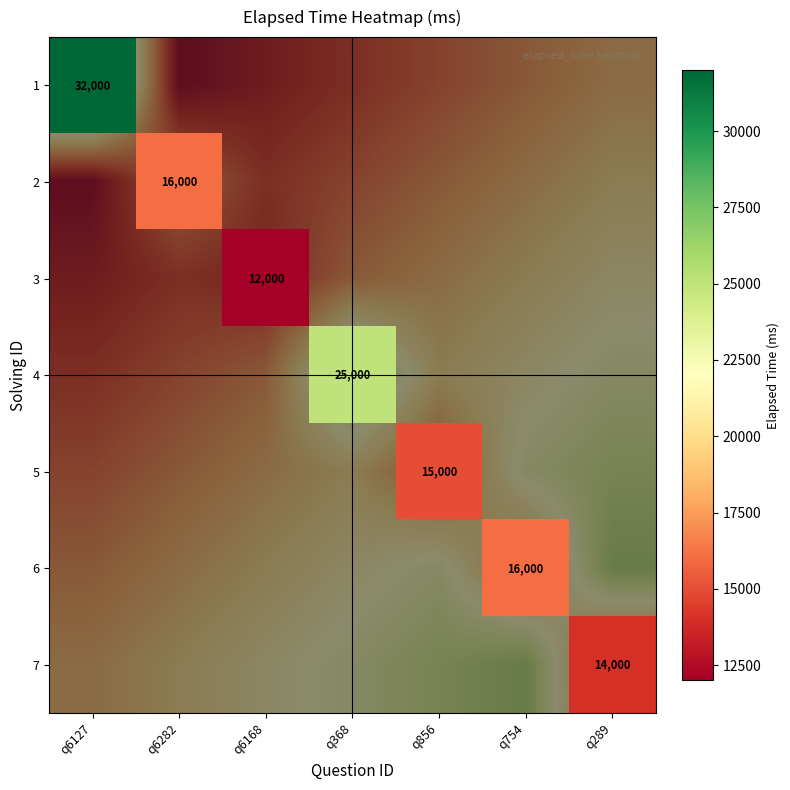

At which label does 7 reach its peak?

q6127